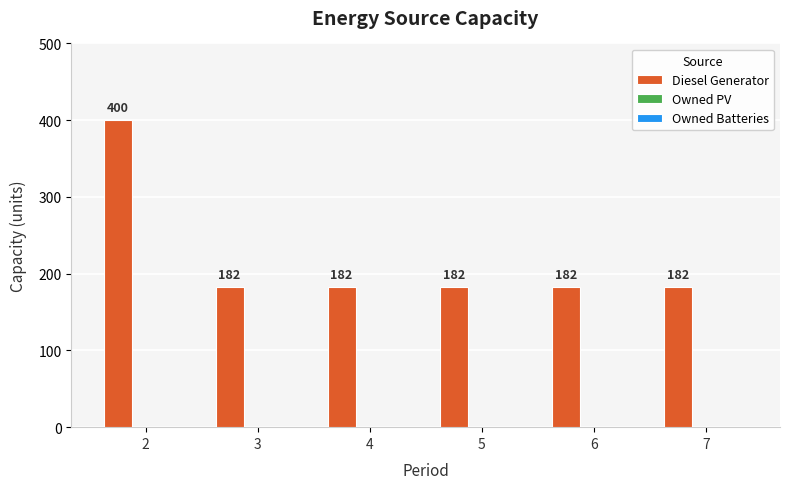

What is the maximum value shown in the chart?

400